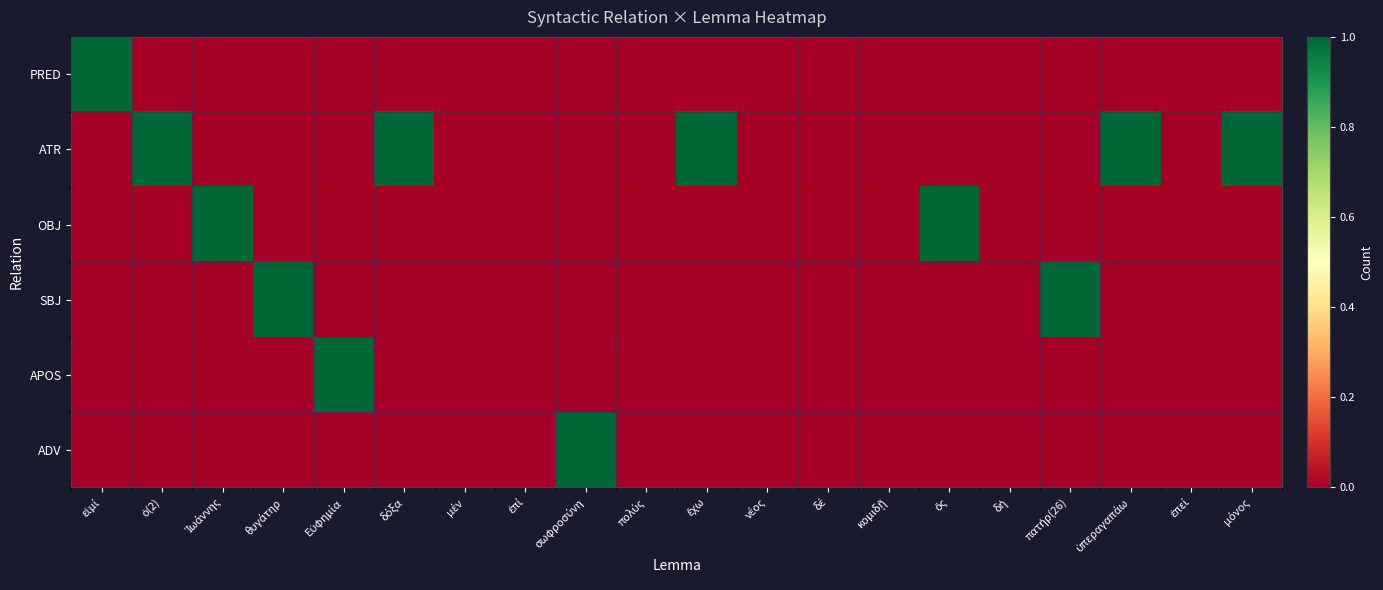

Which label corresponds to the smallest value in the chart?

ὁ(2)